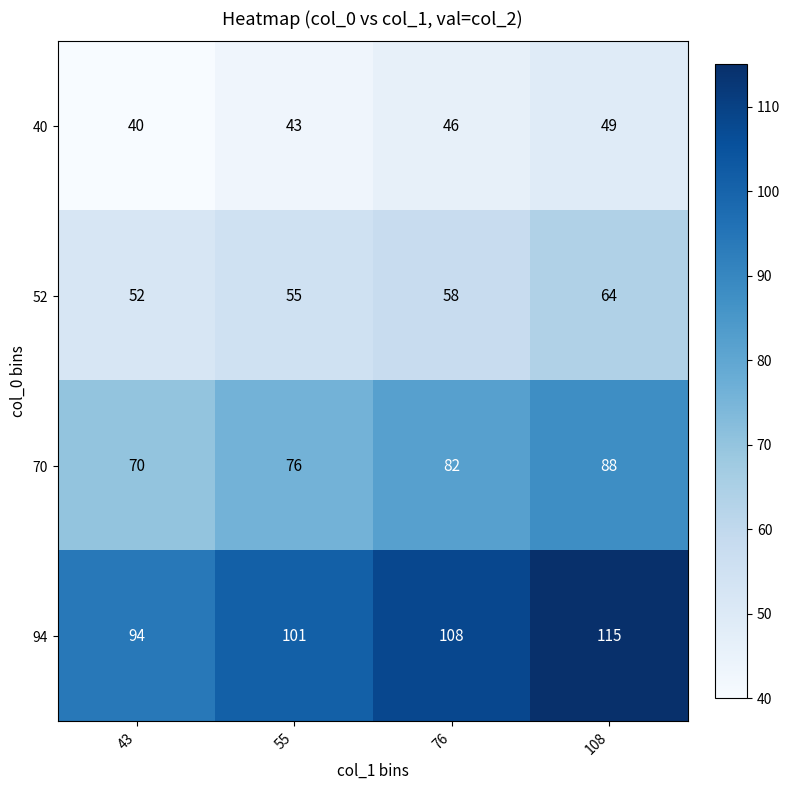

Count the 94 values in the range 101 to 115.

3